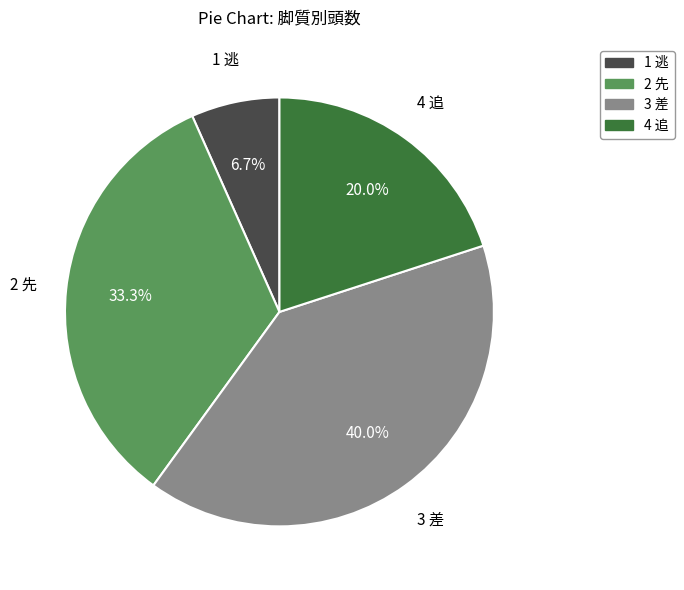

How many segments does this pie chart have?

4